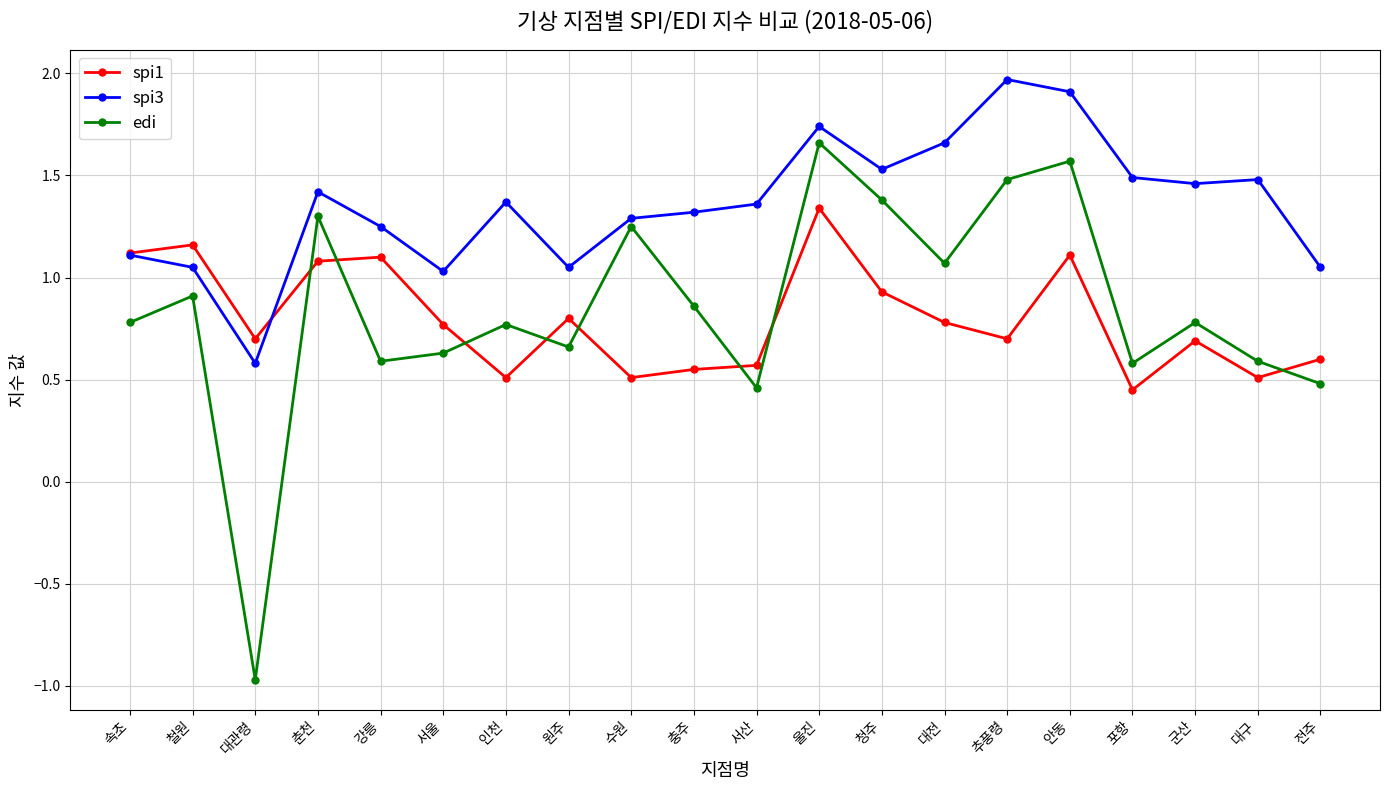

List the series in order of their peak value, lowest first.

spi1, edi, spi3